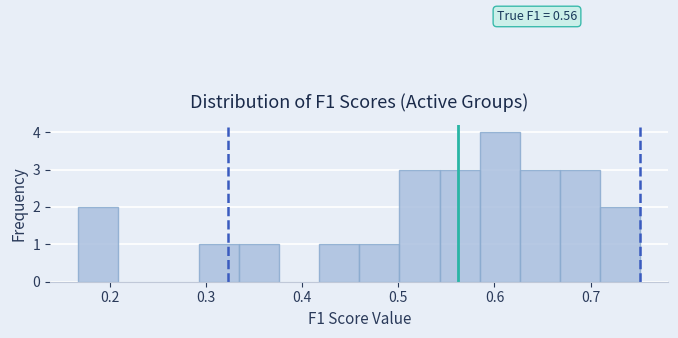

Over which range of the x-axis is the bar tallest?

0.58 to 0.63